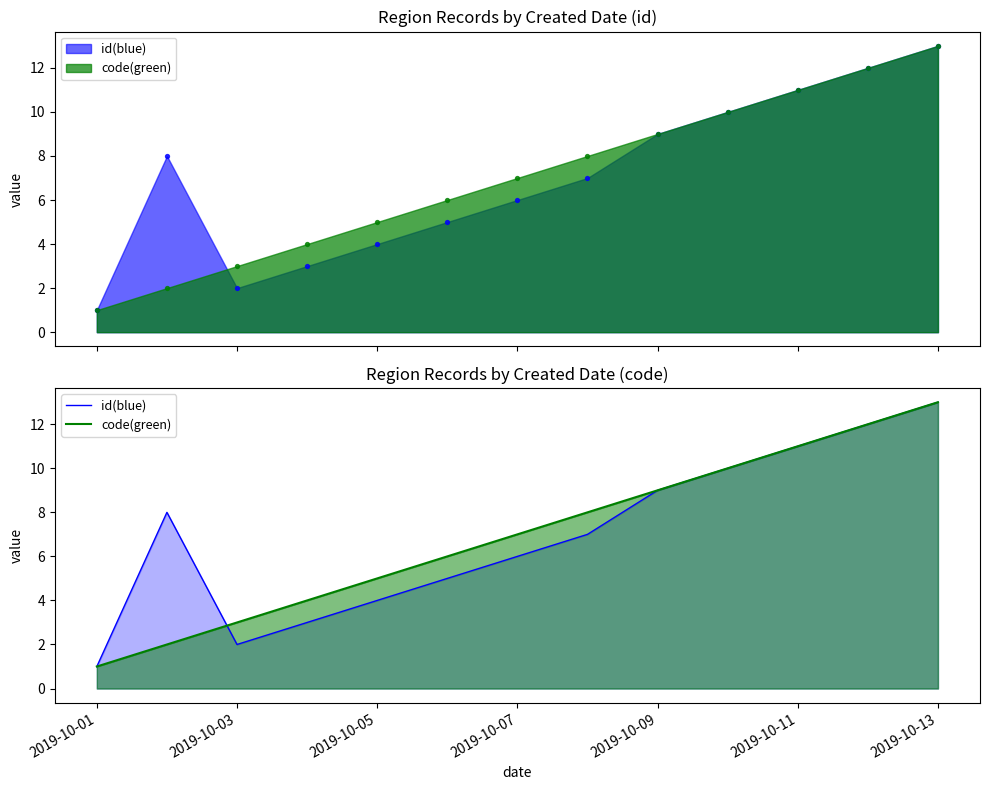

What is the total value across all series at 2019-10-09?

18